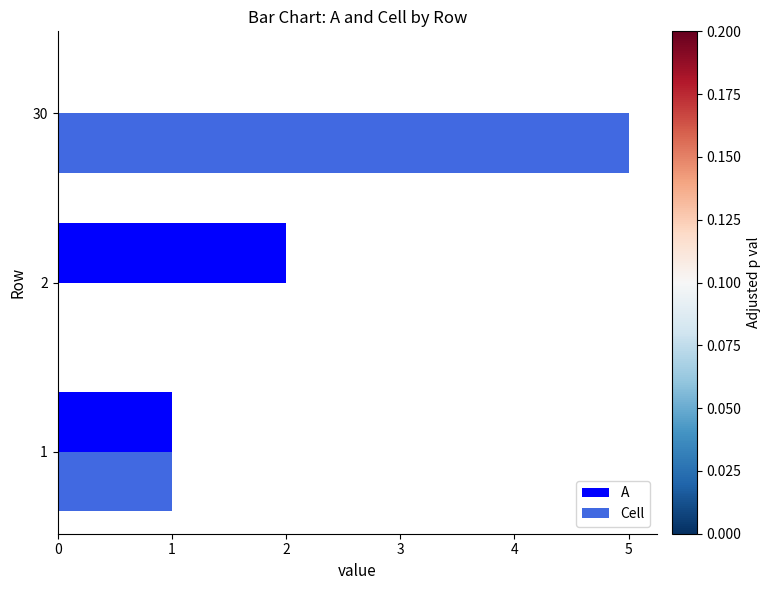

What is the sum of all A values?

3